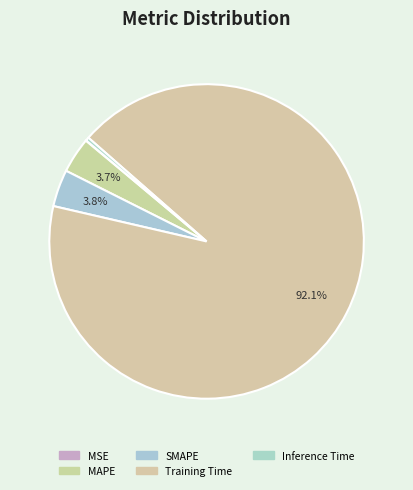

Rank the categories by value from lowest to highest.

MSE, Inference Time, MAPE, SMAPE, Training Time